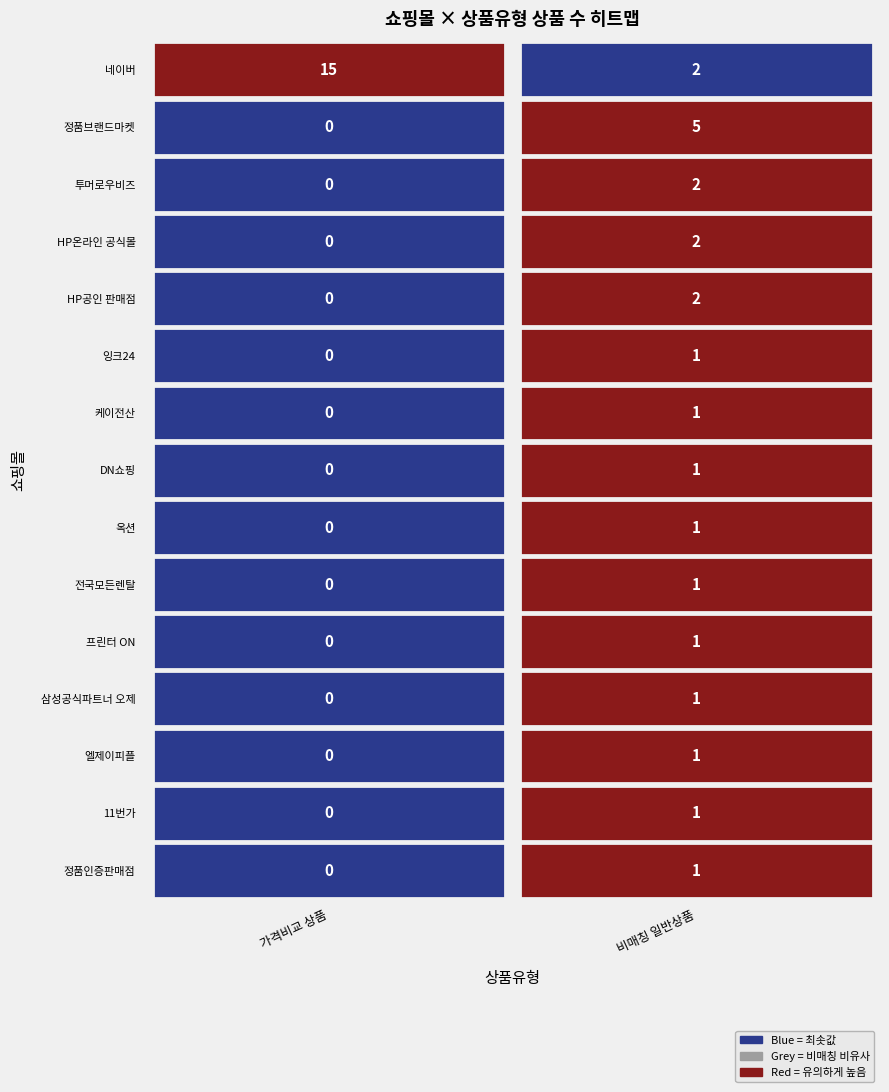

How many values in the 잉크24 series are below 1?

1